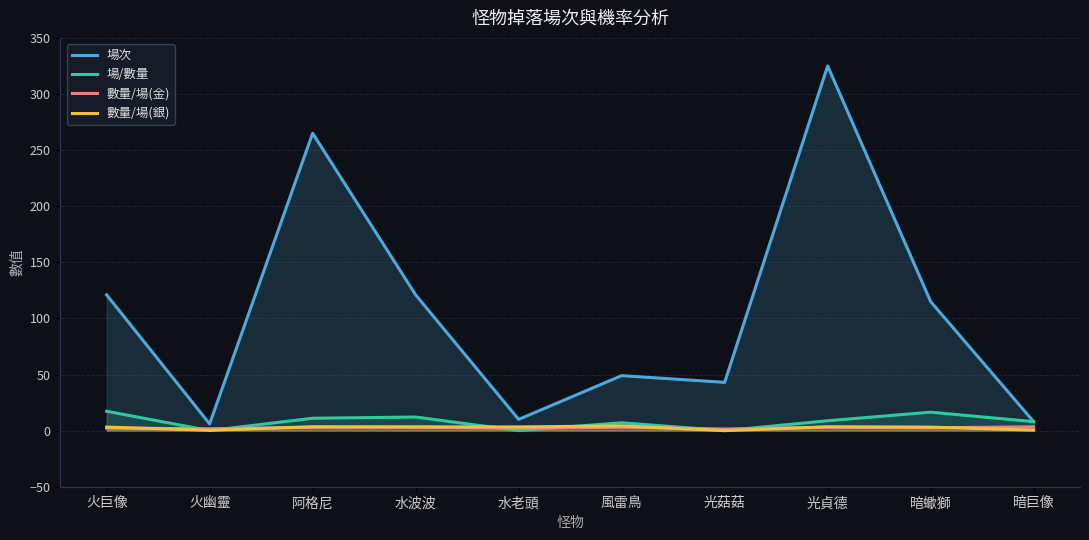

What is the highest value of the 場次 series?

325.0